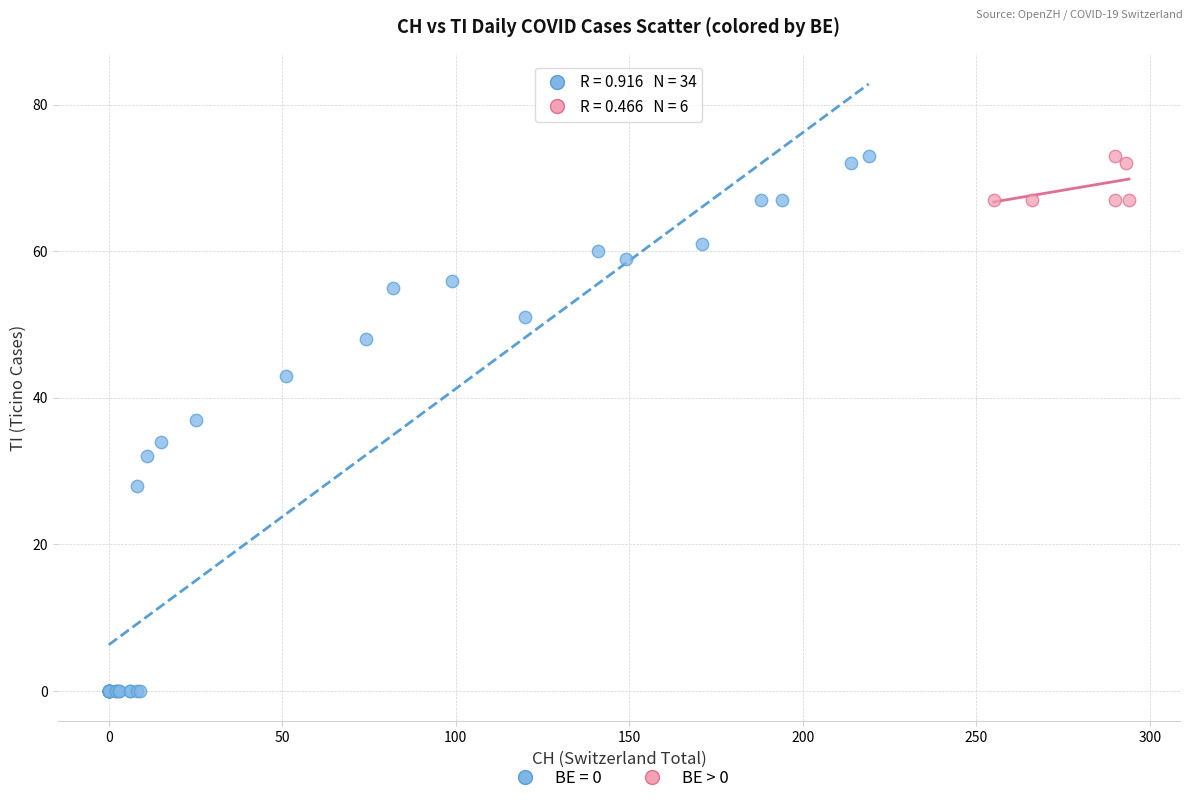

Which series contains the lowest Y value?

BE = 0